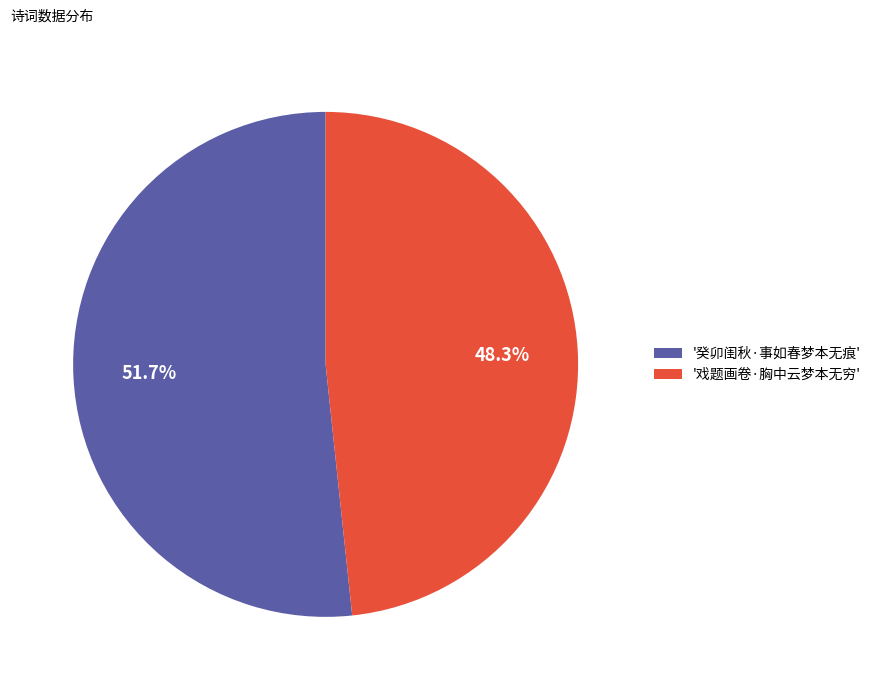

Which slice is the largest?

'癸卯闺秋·事如春梦本无痕'